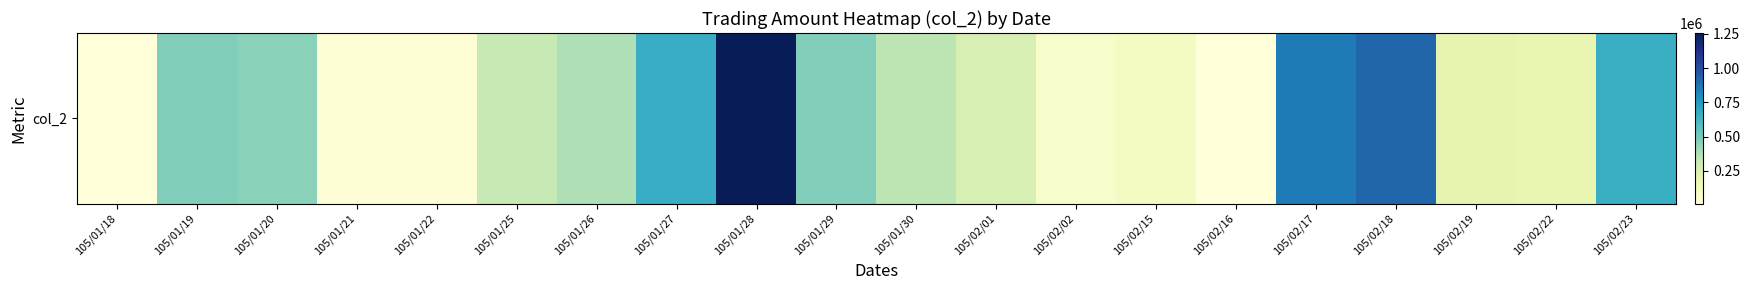

Reading right to left, transcribe all the data shown in this chart.

660000	188500	199340	917120	854370	14650	102300	67010	256380	341750	470180	1256390	671020	373680	320060	28480	28480	456040	475140	10200